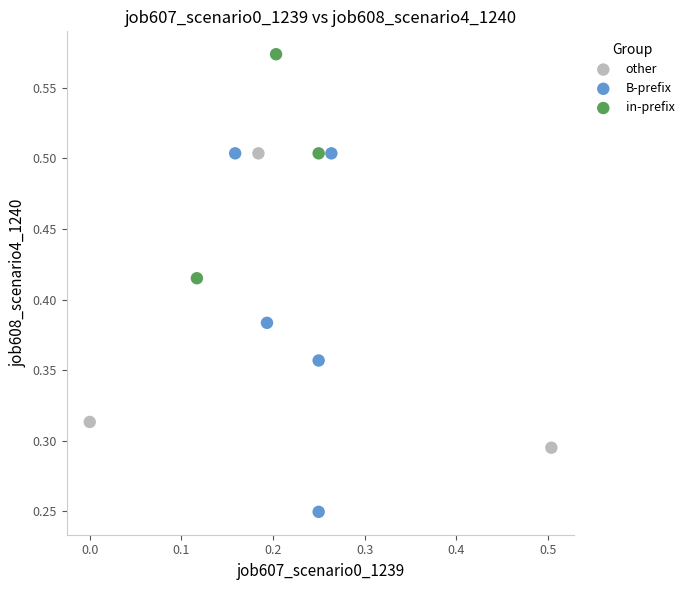

What are all the series names shown in the legend?

other, B-prefix, in-prefix